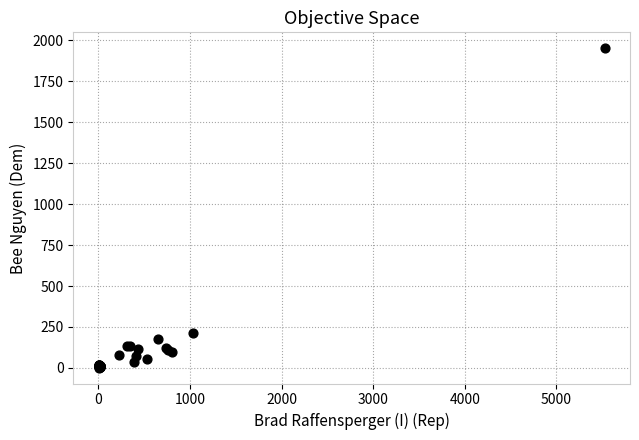

What Y value in the scatter plot is closest to 977?

212